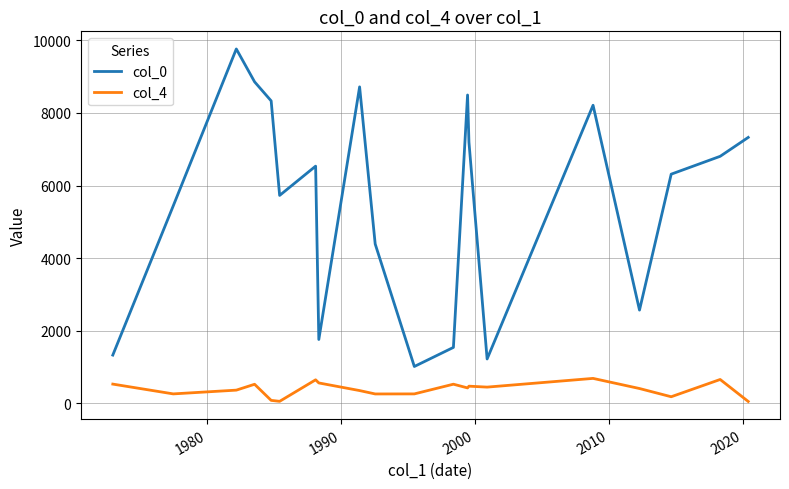

What is the greatest value displayed?

9765.0